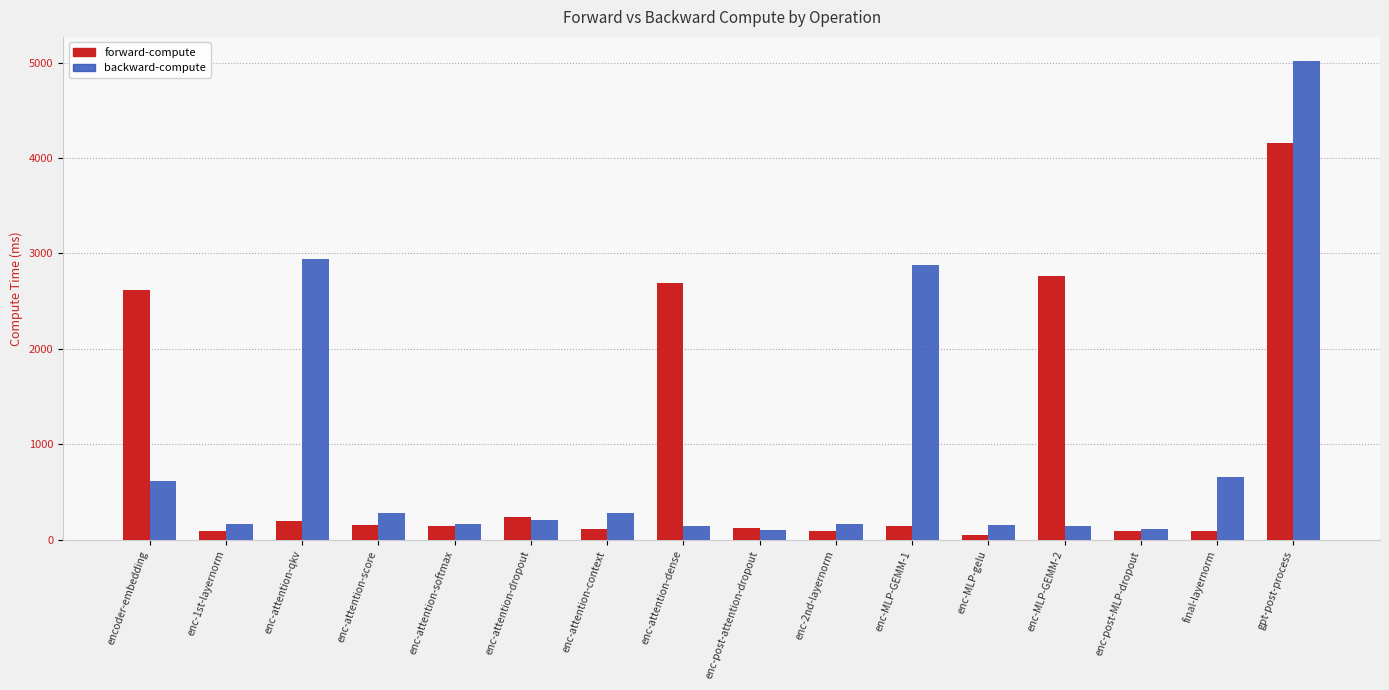

Rank the series by their maximum value, from highest to lowest.

backward-compute, forward-compute